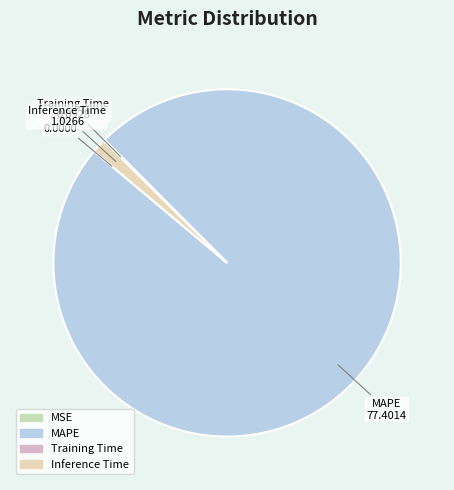

Which slice represents more than half of the pie?

MAPE